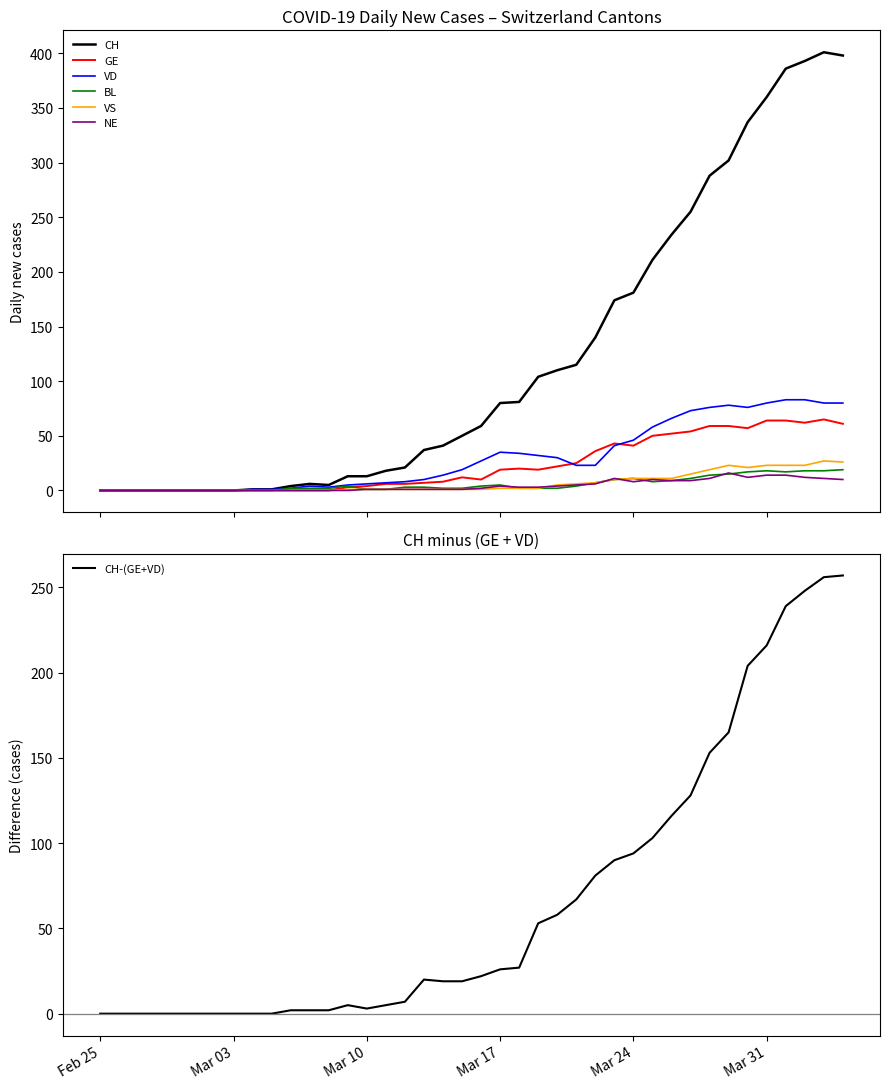

Is it true that CH equals 536 at 2020-04-02?

False